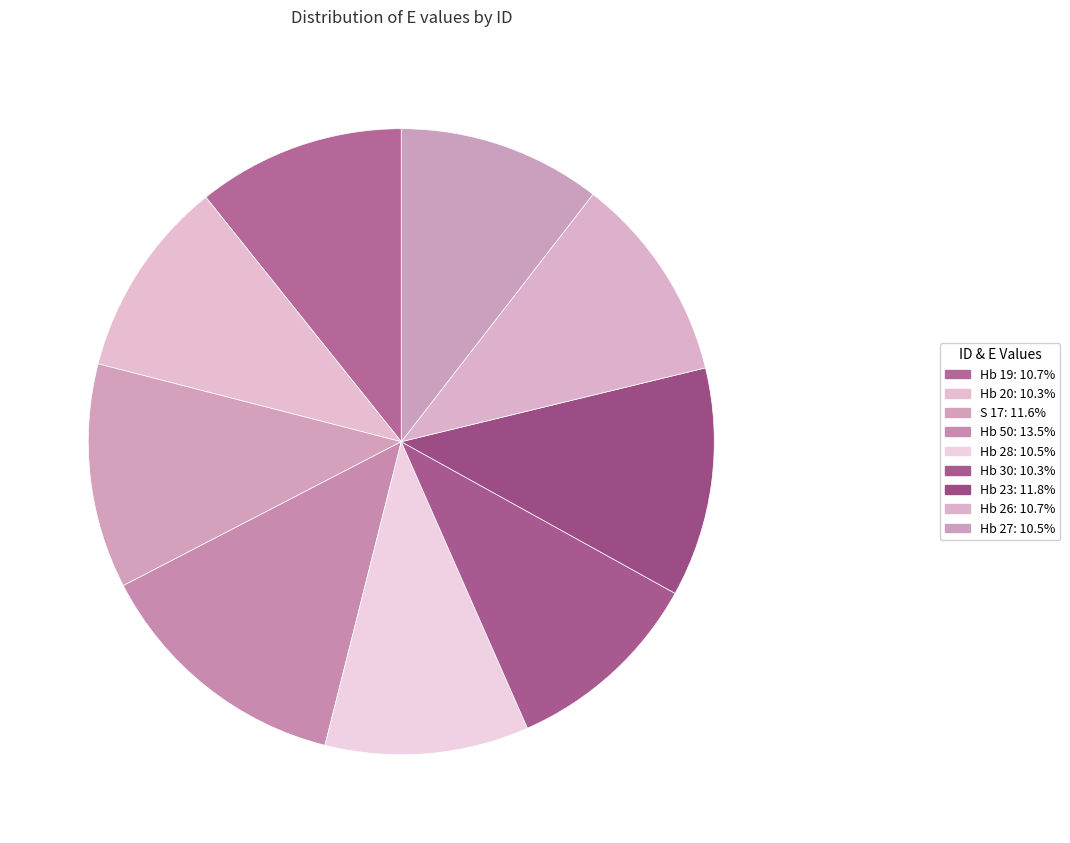

How many slices are in this pie chart?

9